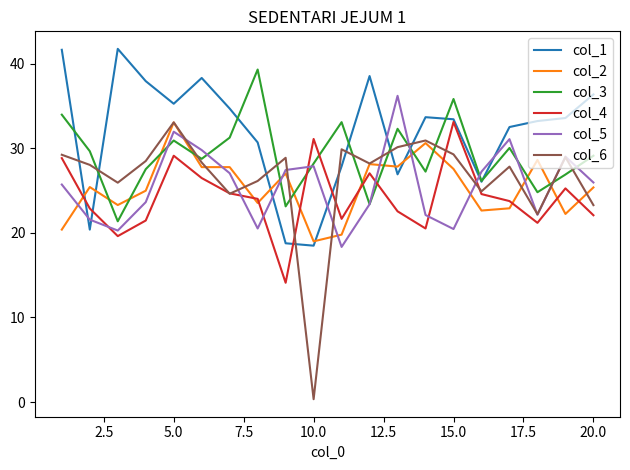

True or false: col_4 and col_2 cross at least once.

True